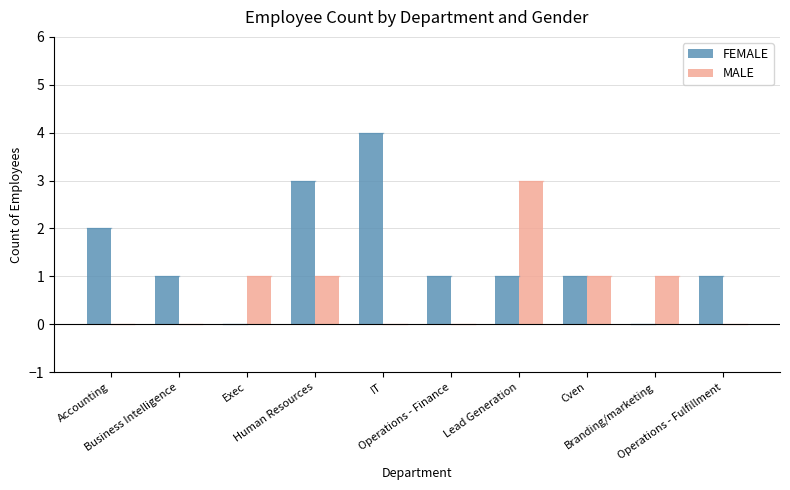

Which category has the highest value across all series?

IT